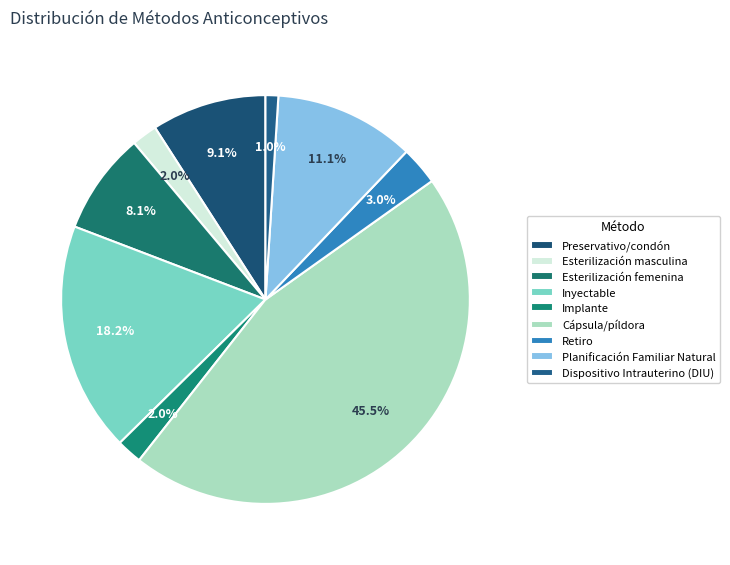

Is the sum of Planificación Familiar Natural and Esterilización masculina greater than half?

No